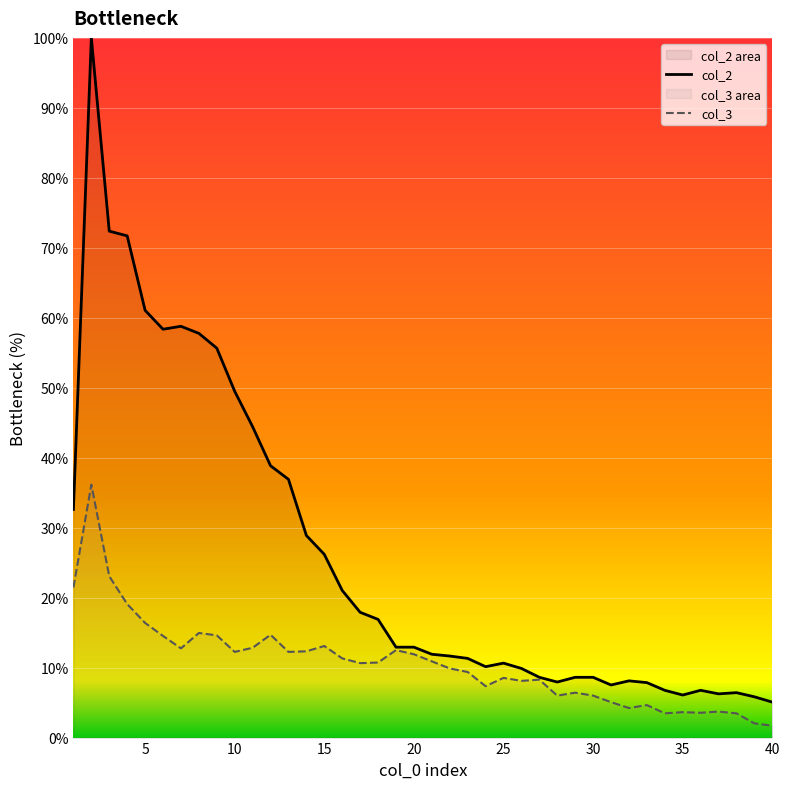

What is the minimum value for col_2?

5.1